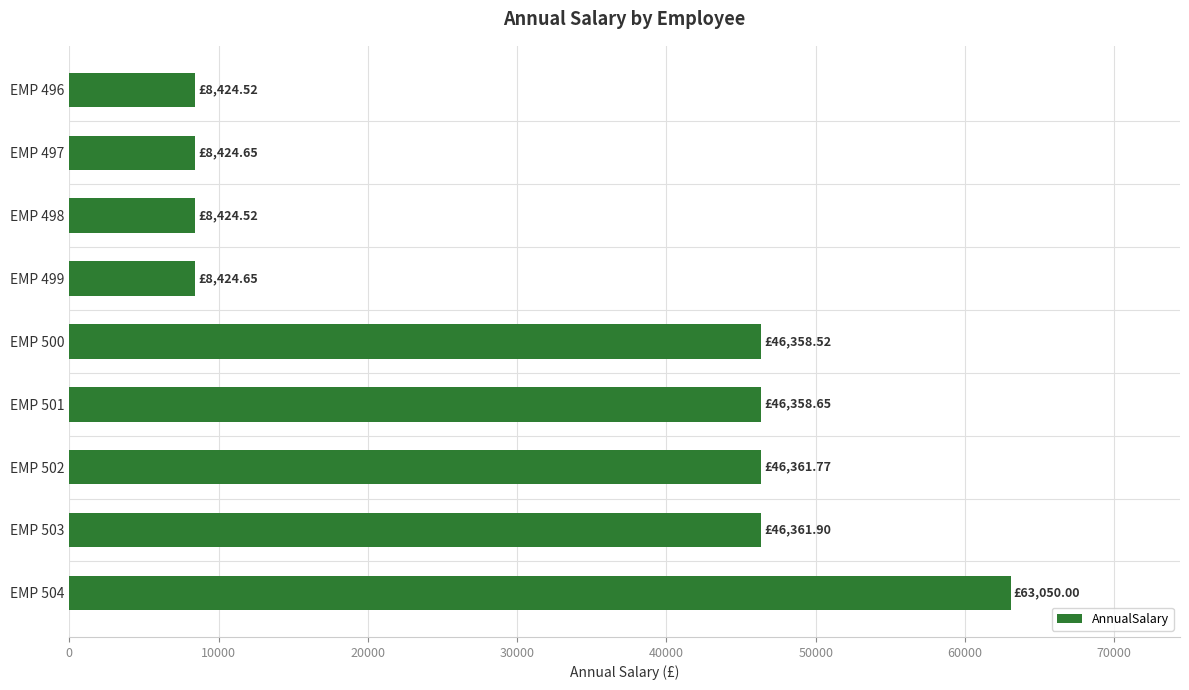

What is the difference between the second highest and second lowest values?

37937.4